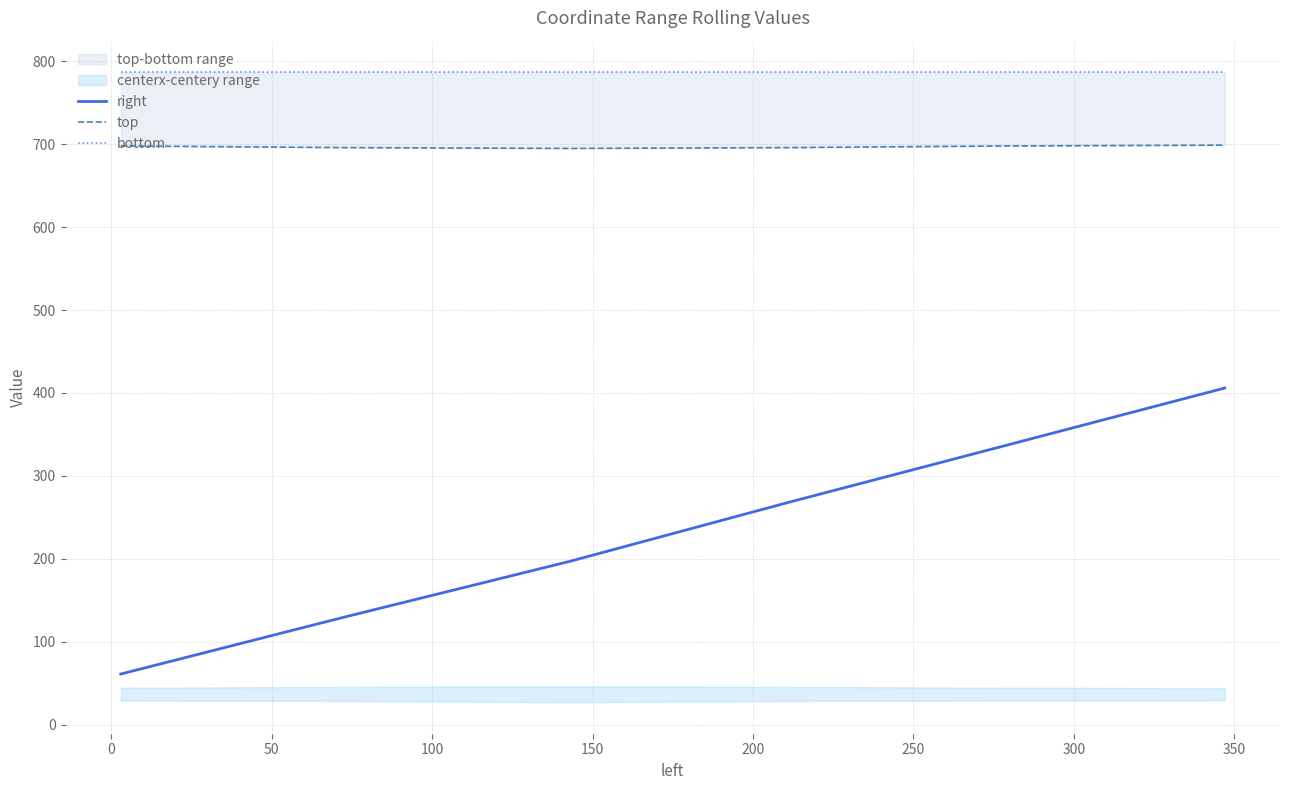

What is the lowest value of the right series?

61